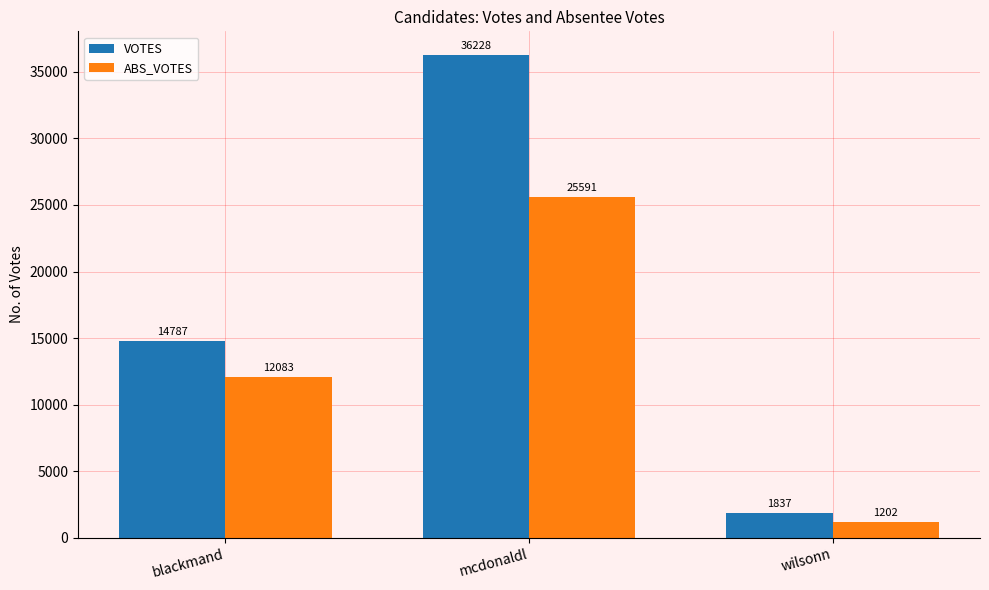

What is the sum of the ABS_VOTES values at mcdonaldl and blackmand?

37674